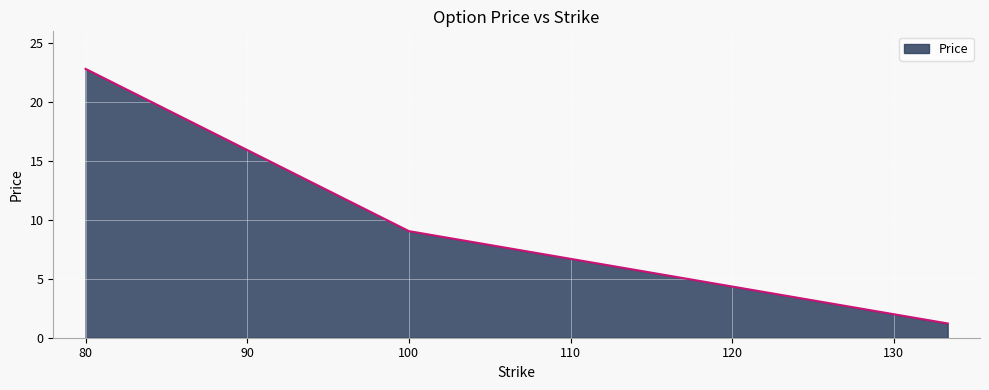

Does the chart display data point markers on the line(s)?

No